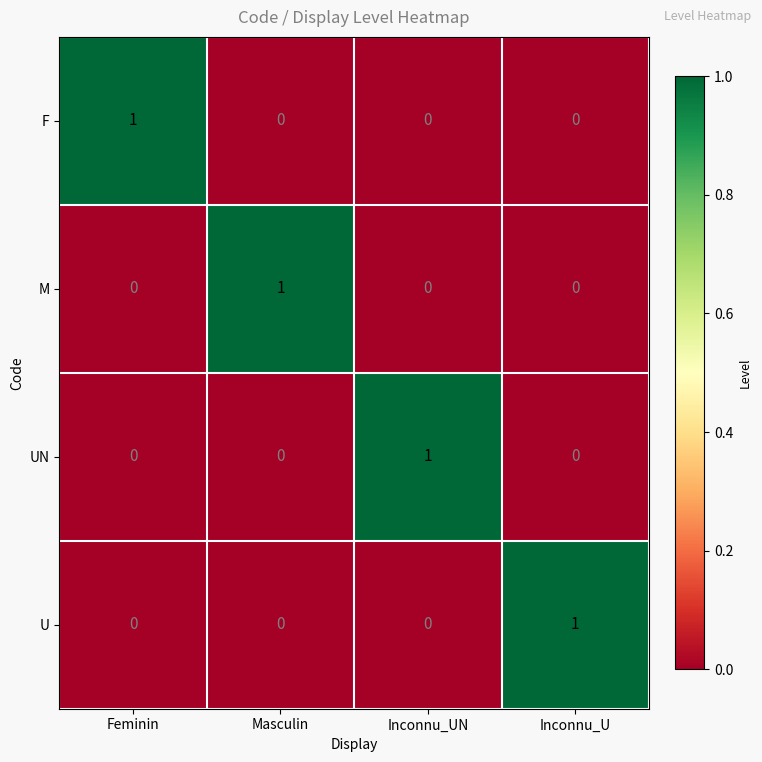

What is the maximum value shown in the chart?

1